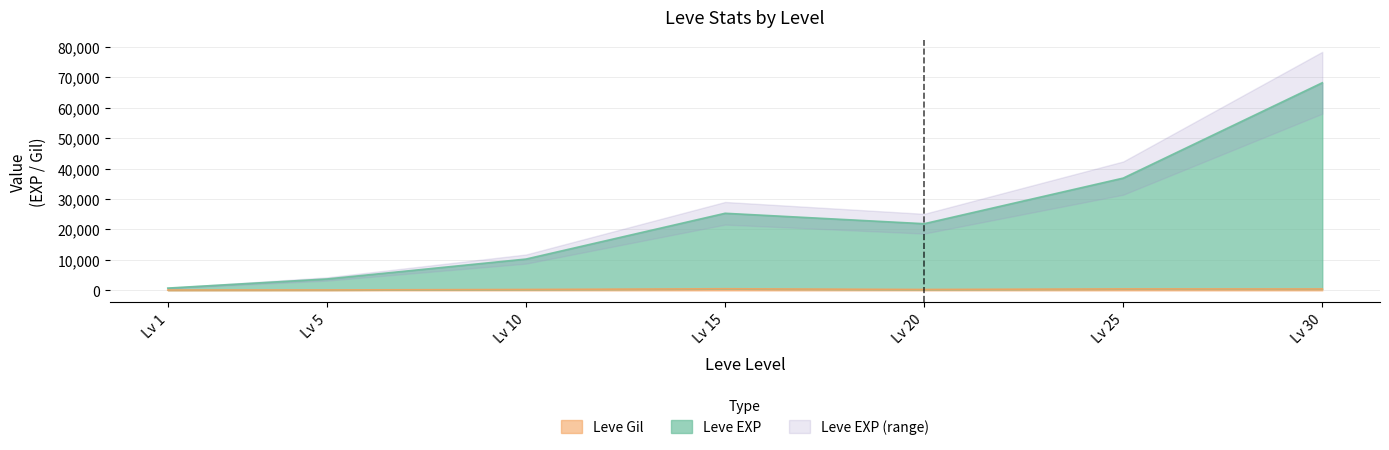

What is the sum of all Leve EXP values?

167042